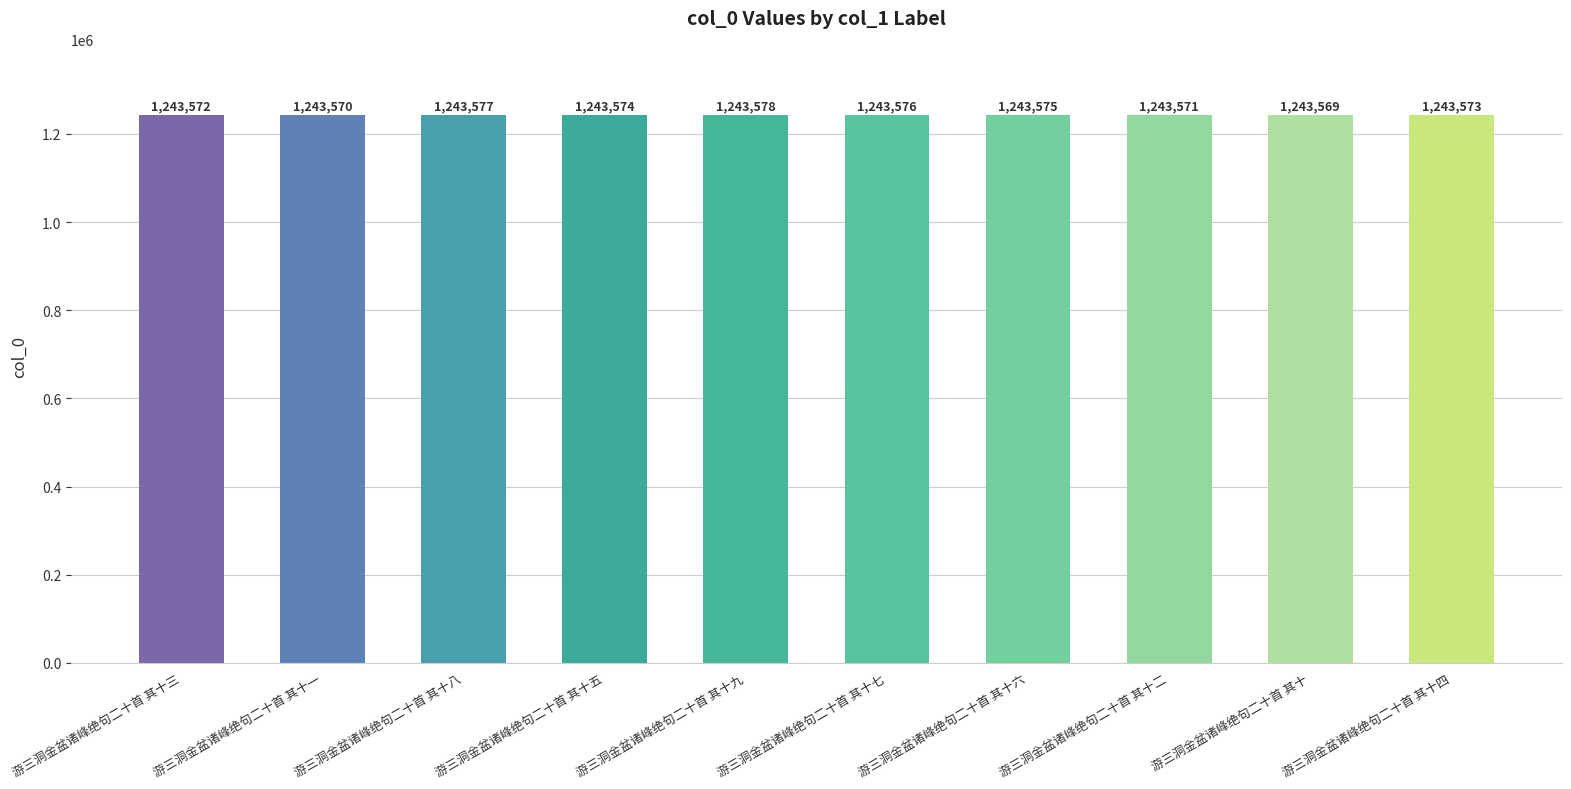

Which label corresponds to the smallest value in the chart?

游三洞金盆诸峰绝句二十首 其十